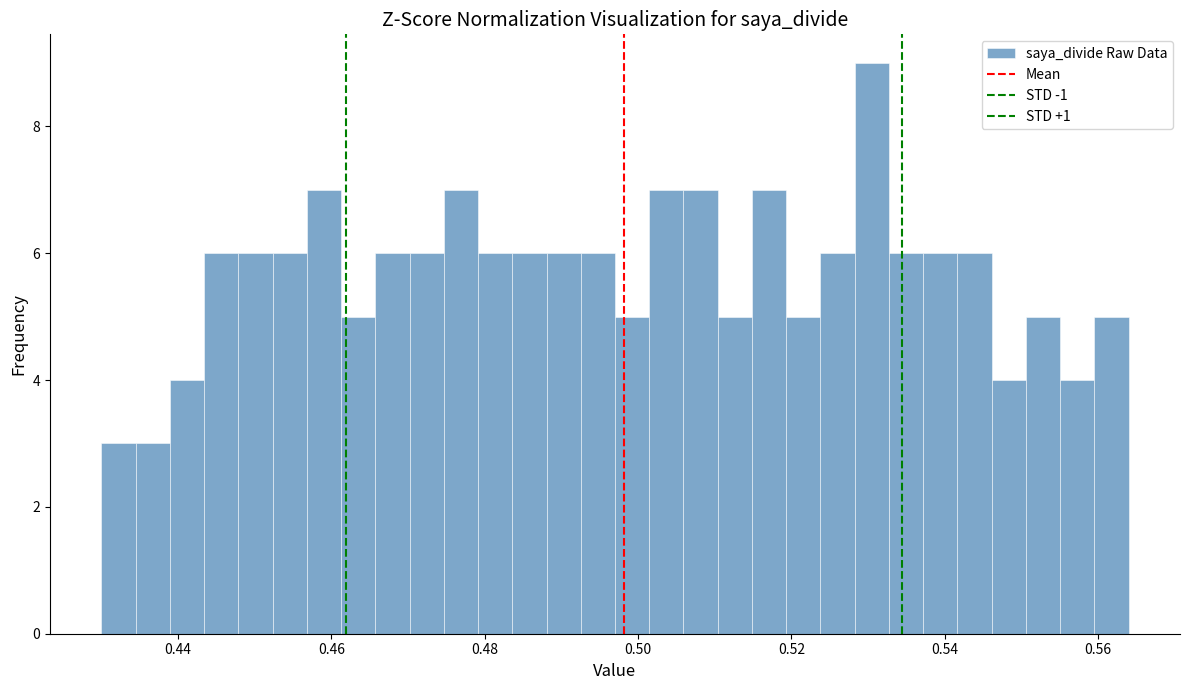

Read against the x-axis, roughly where is the centre of the tallest bar?

0.530